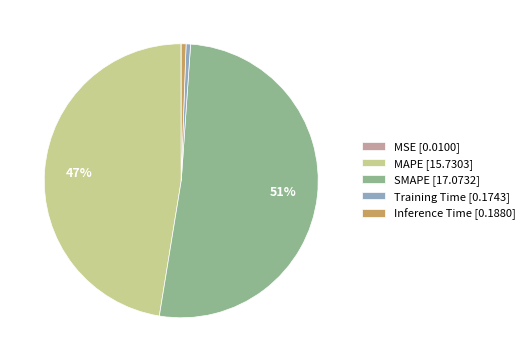

Which has a higher value, Training Time [0.1743] or SMAPE [17.0732]?

SMAPE [17.0732]